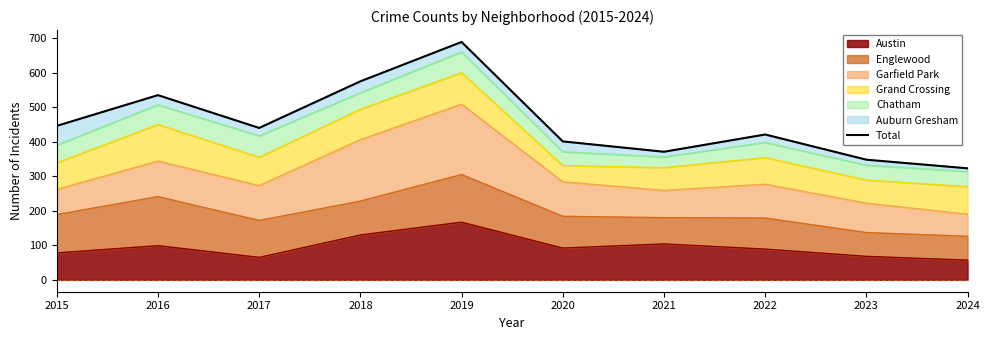

List the labels in order of value, smallest first.

2024, 2023, 2021, 2020, 2022, 2017, 2015, 2016, 2018, 2019